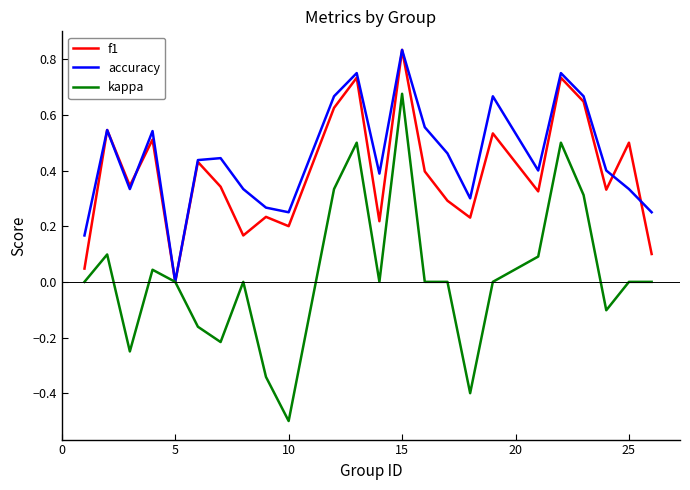

What are all the series names shown in the legend?

f1, accuracy, kappa